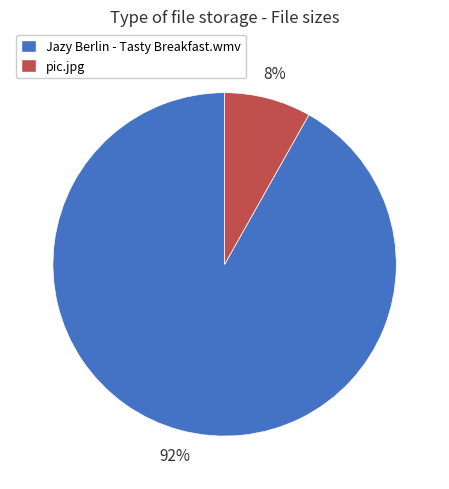

Is it true that pic.jpg is 1% of the pie?

False